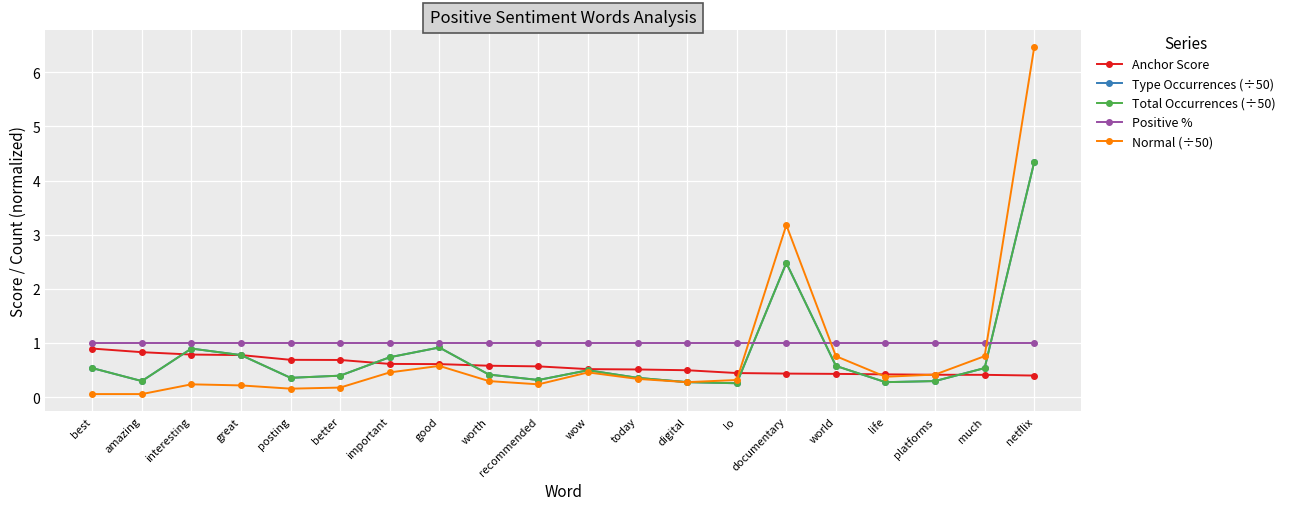

Reading right to left, what are all the values shown in this chart?

Anchor Score: 0.4	0.4	0.4	0.4	0.4	0.4	0.4	0.5	0.5	0.5	0.6	0.6	0.6	0.6	0.7	0.7	0.8	0.8	0.8	0.9
Type Occurrences (÷50): 4.3	0.5	0.3	0.3	0.6	2.5	0.3	0.3	0.4	0.5	0.3	0.4	0.9	0.7	0.4	0.4	0.8	0.9	0.3	0.5
Total Occurrences (÷50): 4.3	0.5	0.3	0.3	0.6	2.5	0.3	0.3	0.4	0.5	0.3	0.4	0.9	0.7	0.4	0.4	0.8	0.9	0.3	0.5
Positive %: 1.0	1.0	1.0	1.0	1.0	1.0	1.0	1.0	1.0	1.0	1.0	1.0	1.0	1.0	1.0	1.0	1.0	1.0	1.0	1.0
Normal (÷50): 6.5	0.8	0.4	0.4	0.8	3.2	0.3	0.3	0.3	0.5	0.2	0.3	0.6	0.5	0.2	0.2	0.2	0.2	0.1	0.1